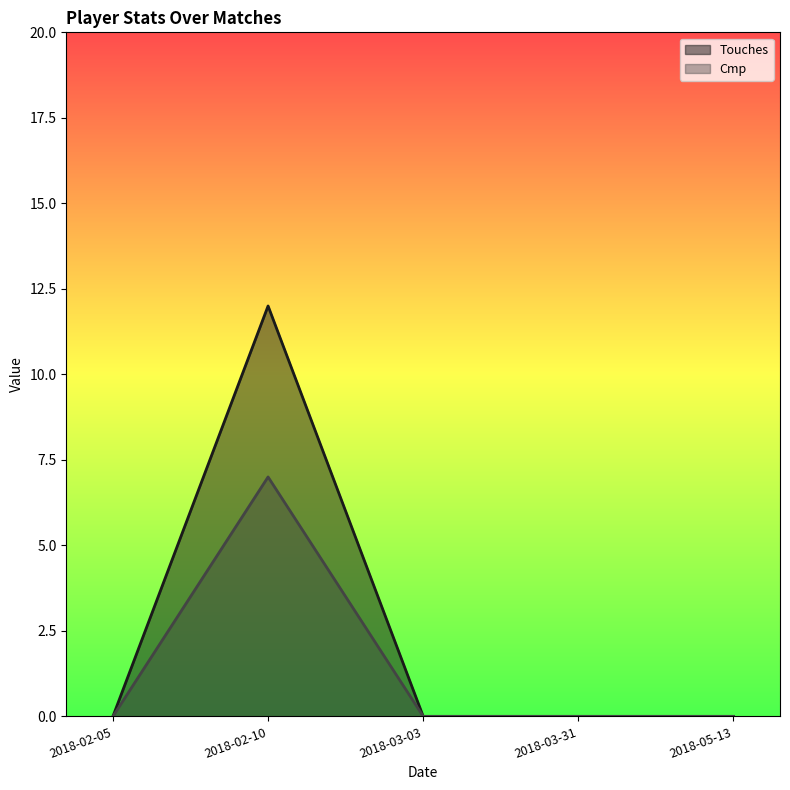

Which series has the largest range (max minus min)?

Touches